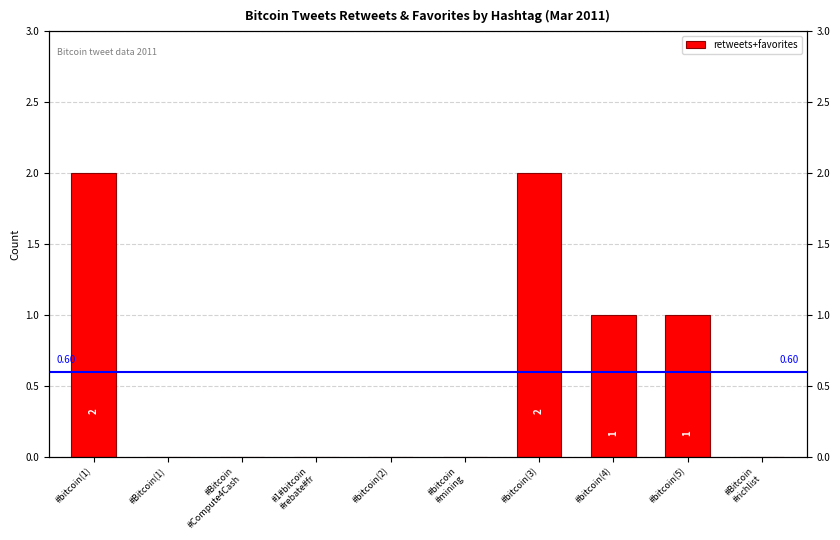

Rank the categories by value from lowest to highest.

#Bitcoin(1), #Bitcoin
#Compute4Cash, #1#bitcoin
#rebate#fr, #bitcoin(2), #bitcoin
#mining, #Bitcoin
#richlist, #bitcoin(4), #bitcoin(5), #bitcoin(1), #bitcoin(3)